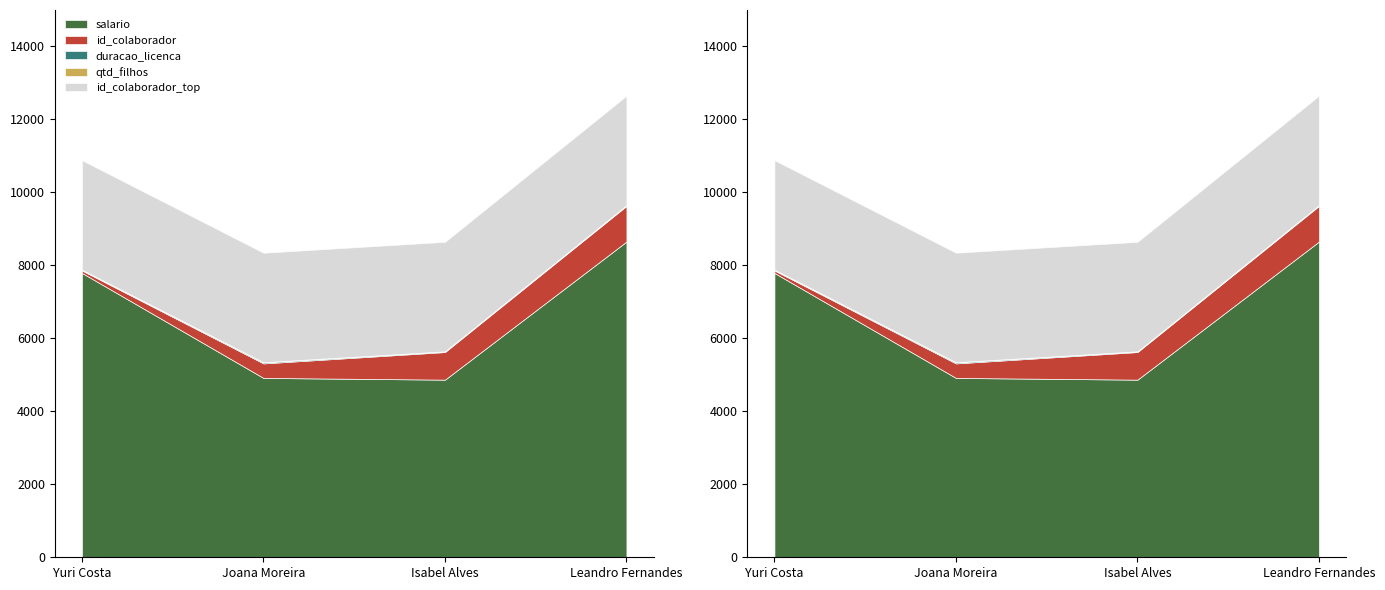

What is the maximum value shown in the chart?

8653.1